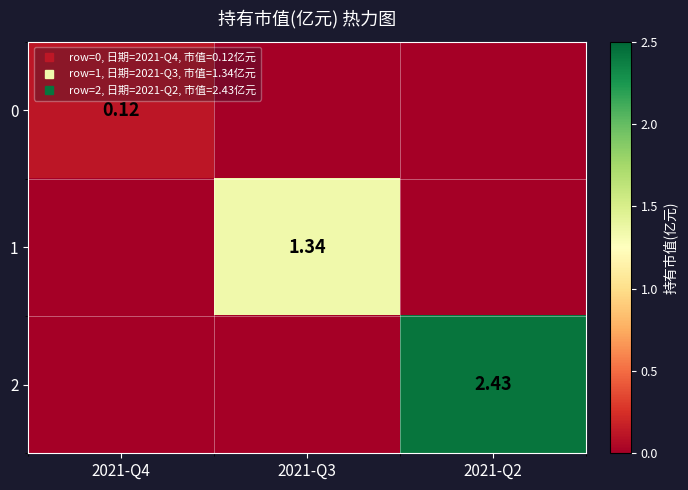

Is the value of 1 at 2021-Q3 greater than the value of 0 at 2021-Q4?

Yes